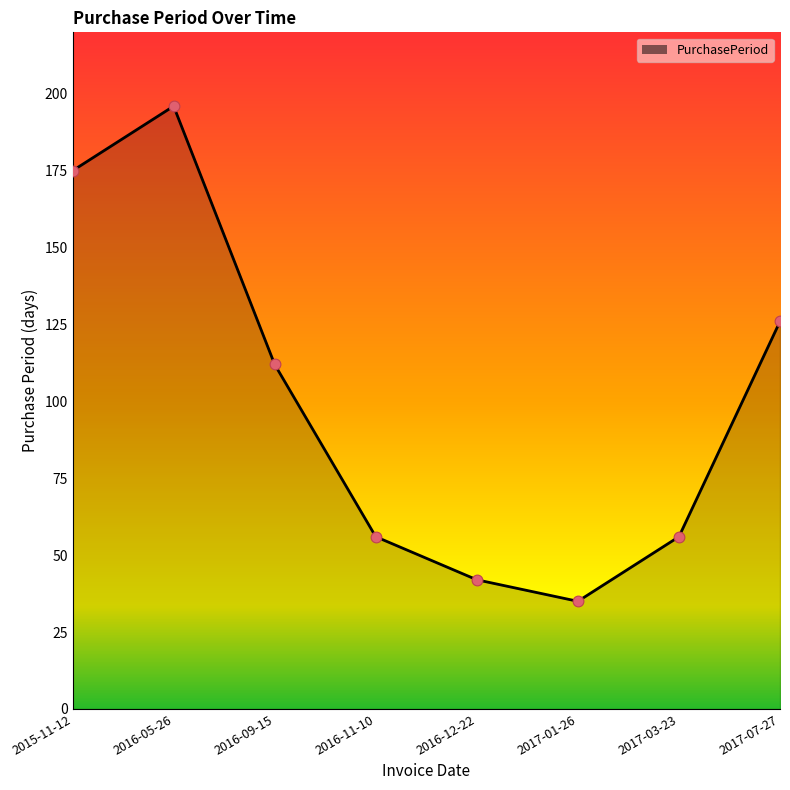

Which has a higher value, 2017-03-23 or 2016-12-22?

2017-03-23